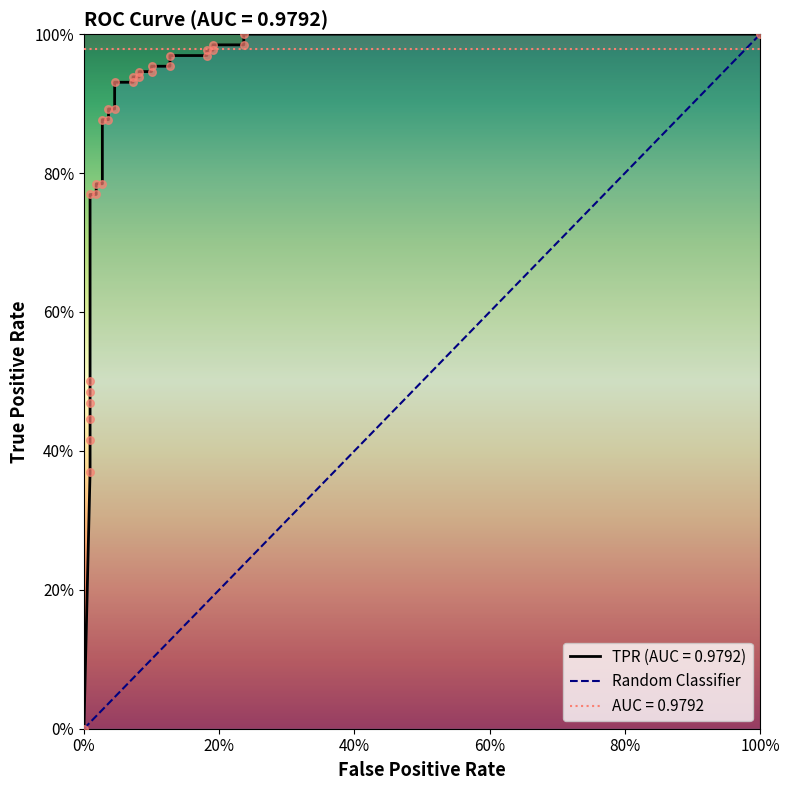

What is the change in value from 0% to 100%?

+1